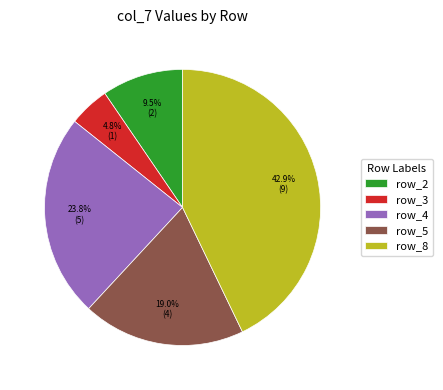

Between row_5 and row_3, which is larger?

row_5